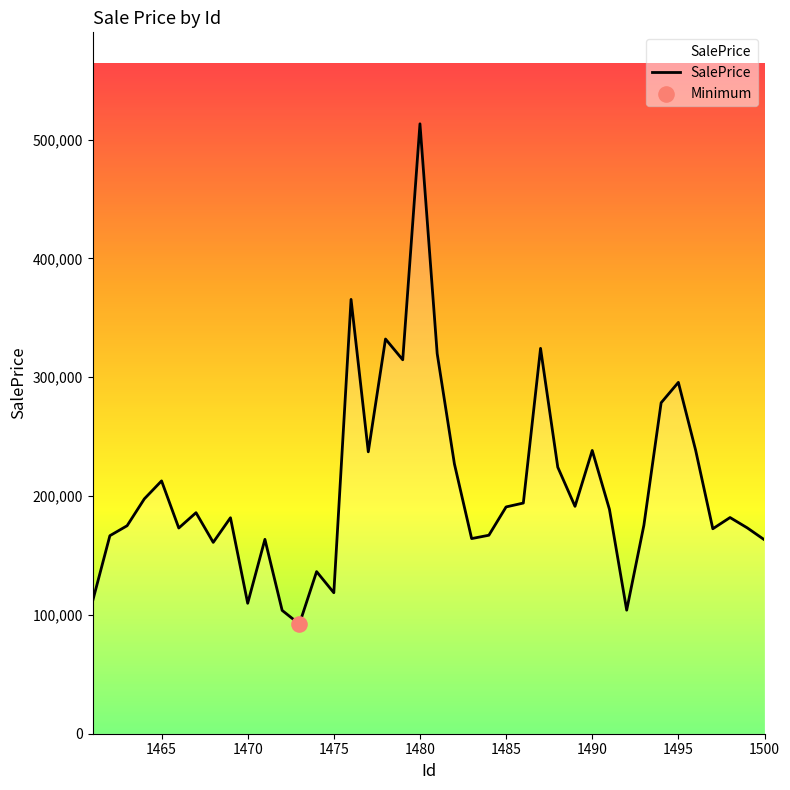

What is the minimum value shown in the chart?

92254.1